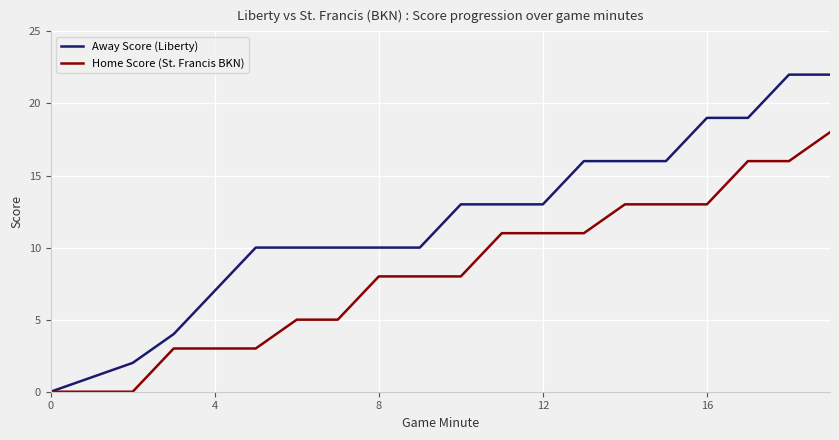

Which series has the widest spread of values?

Away Score (Liberty)